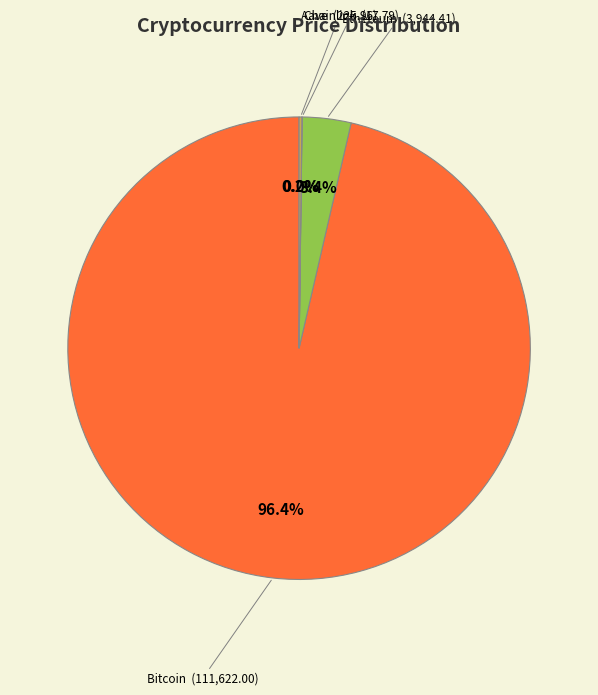

What percentage do Ethereum (3,944.41) and Bitcoin (111,622.00) together represent?

99.8%